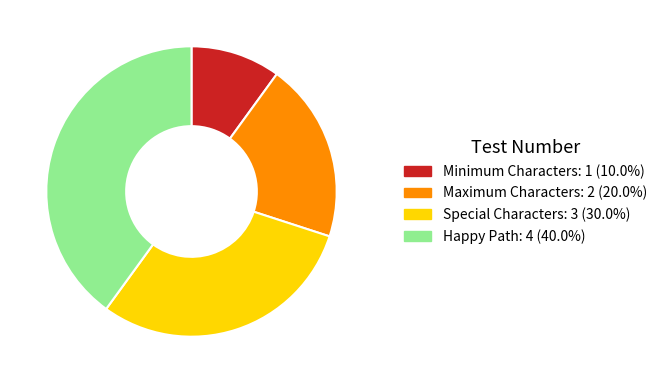

Does Minimum Characters account for over 50% of the chart?

No